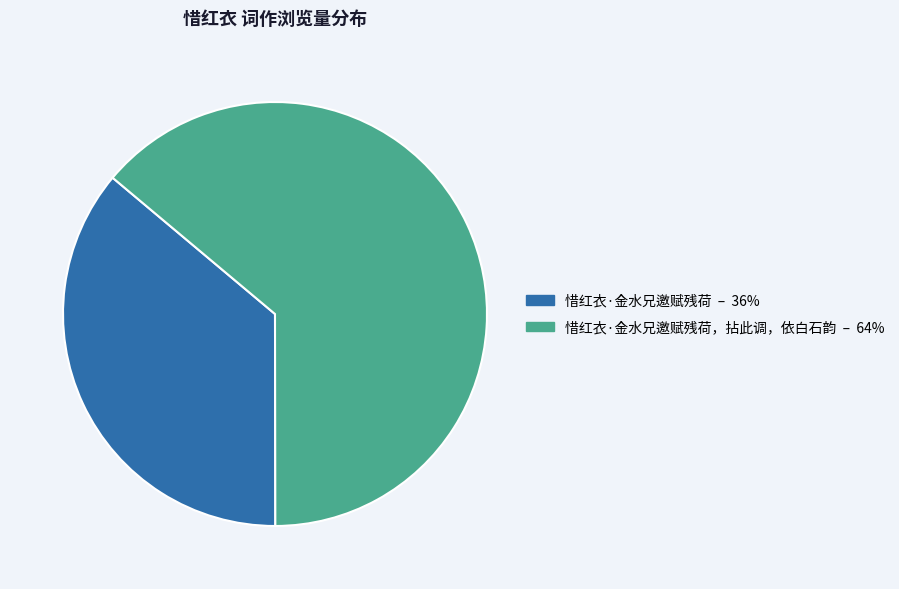

Is there any slice that represents more than half of the pie?

Yes